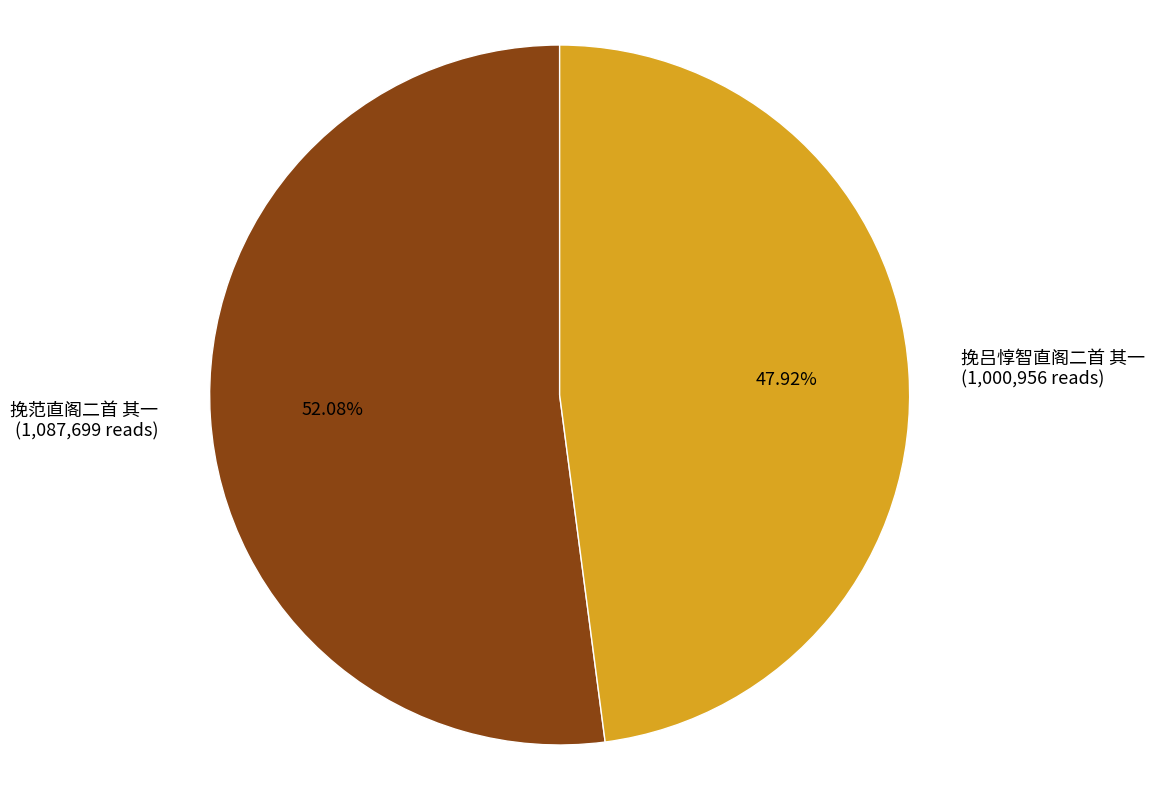

How many slices are in this pie chart?

2